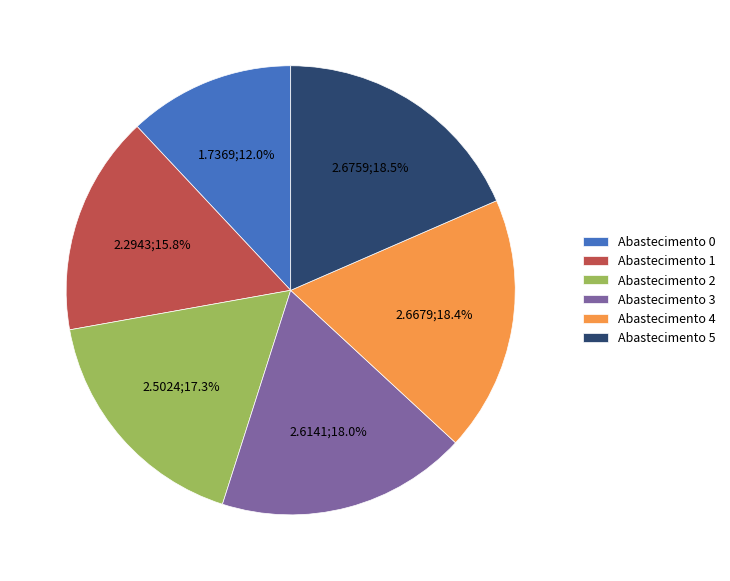

Is the sum of Abastecimento 1 and Abastecimento 5 greater than half?

No